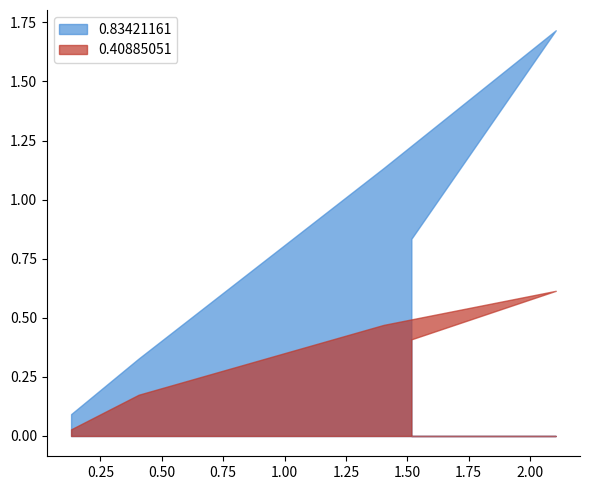

Rank the series at 1 from highest to lowest value.

0.83421161, 0.40885051